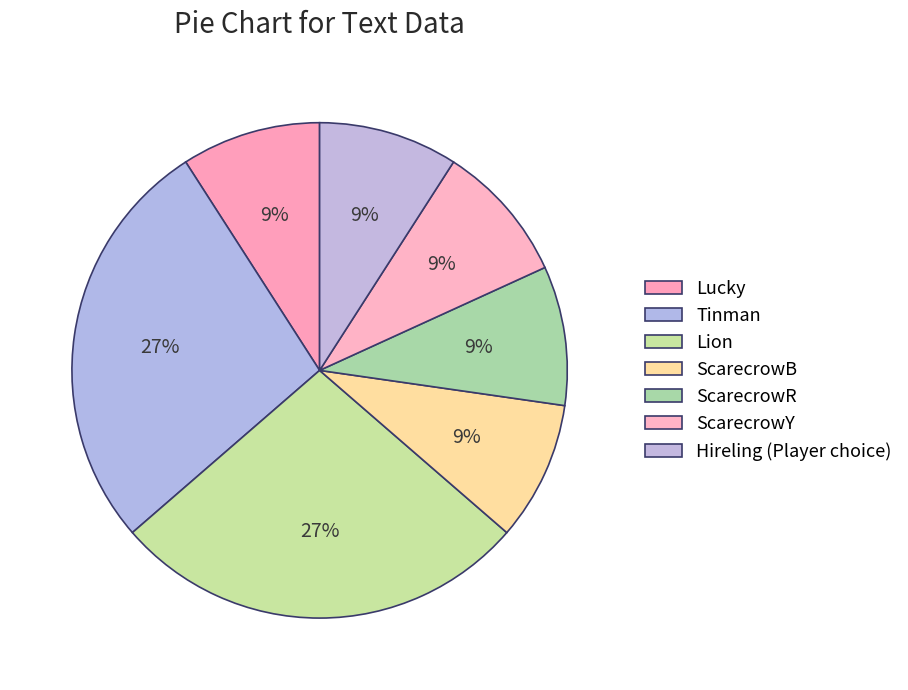

How much of the chart is everything except Tinman?

72.7%